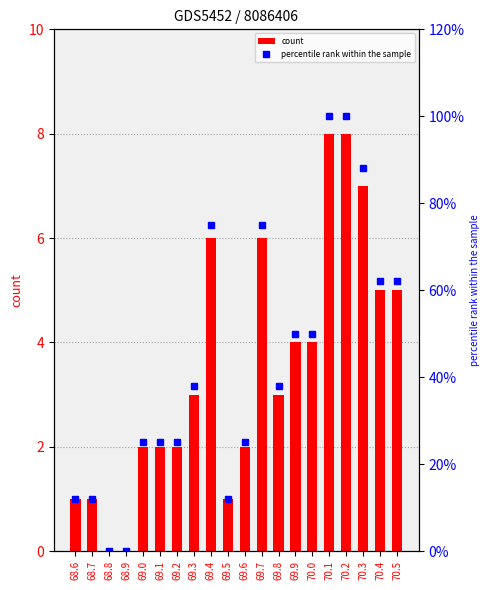

List the series in order of their overall mean, highest first.

percentile rank within the sample, count